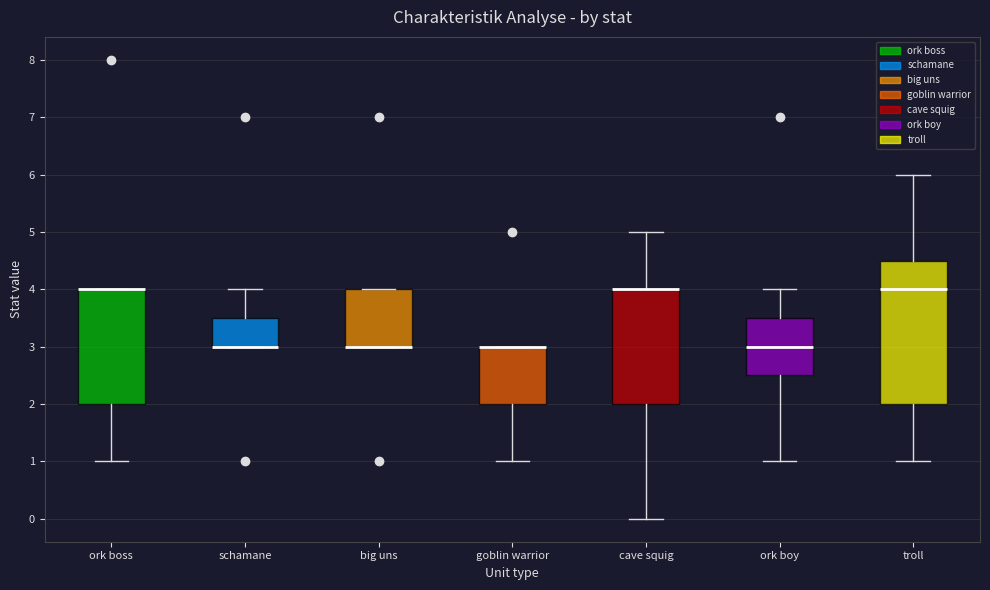

Reading left to right, read every box against the y-axis: the position of its median line, the range the box covers, and the ends of its whiskers. The values are not printed on the chart, so give them approximately, as read against the axis.

ork boss: median 4.0 (drawn on the box's upper edge), box 2.0 to 4.0, whiskers 1.0 to 4.0
schamane: median 3.0 (drawn on the box's lower edge), box 3.0 to 3.5, whiskers 3.0 to 4.0
big uns: median 3.0 (drawn on the box's lower edge), box 3.0 to 4.0, whiskers 3.0 to 4.0
goblin warrior: median 3.0 (drawn on the box's upper edge), box 2.0 to 3.0, whiskers 1.0 to 3.0
cave squig: median 4.0 (drawn on the box's upper edge), box 2.0 to 4.0, whiskers 0.0 to 5.0
ork boy: median 3.0, box 2.5 to 3.5, whiskers 1.0 to 4.0
troll: median 4.0, box 2.0 to 4.5, whiskers 1.0 to 6.0